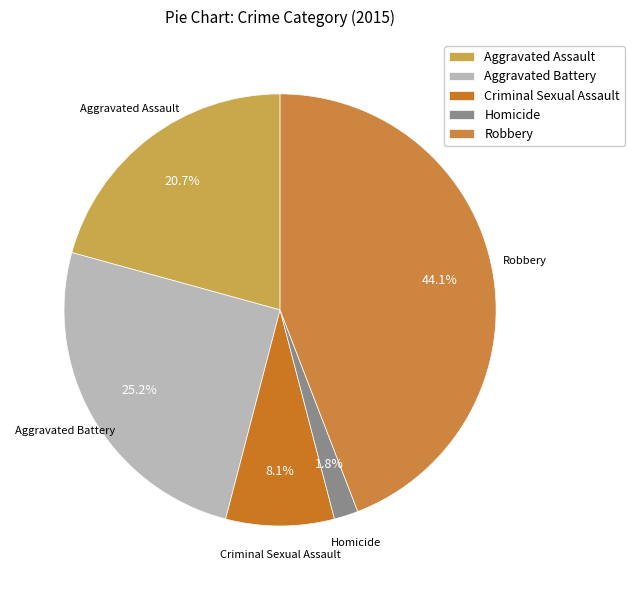

What is the ratio of the value at Criminal Sexual Assault to the value at Homicide?

4.5